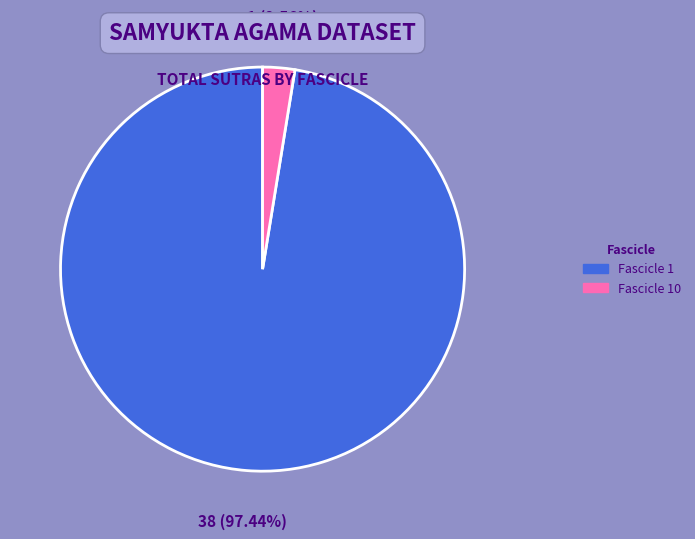

What is the majority slice?

Fascicle 1